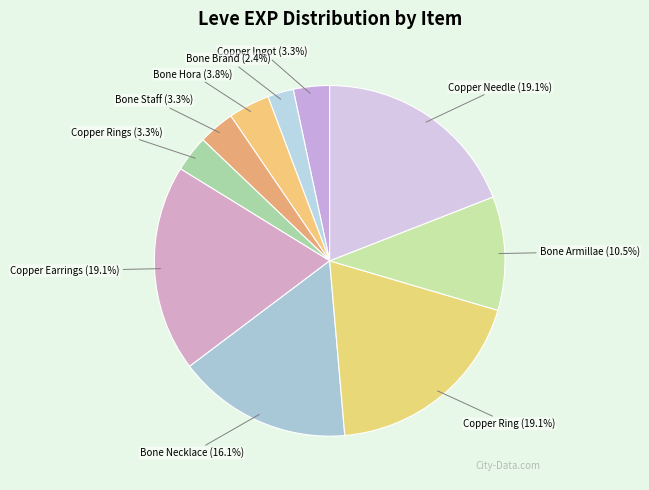

What percentage is NOT represented by Copper Ring?

80.9%